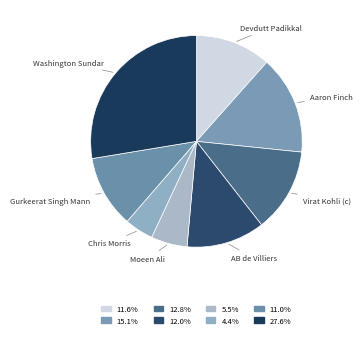

How many slices are in this pie chart?

8